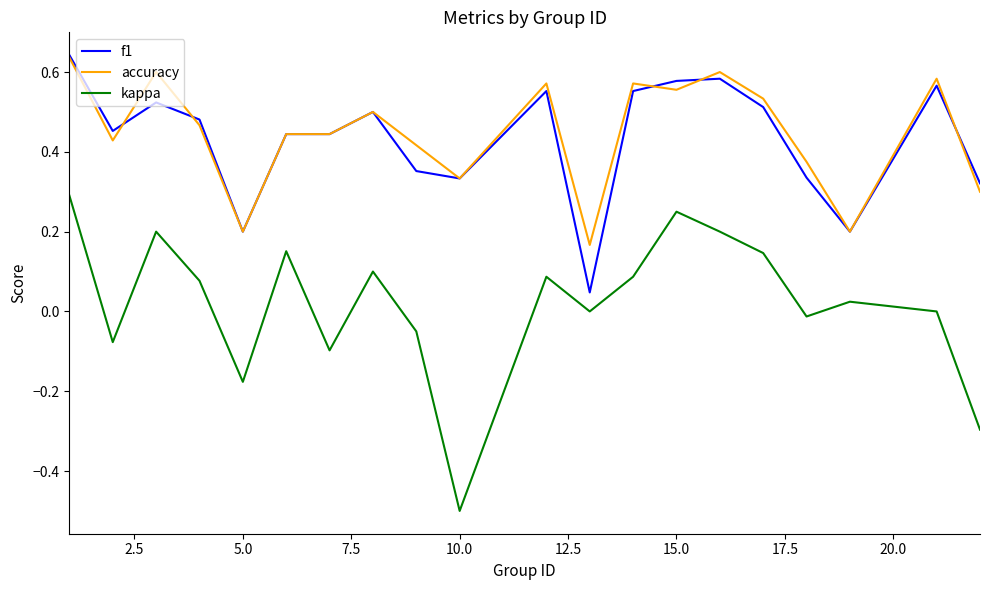

After their last crossing, which series has the higher values: f1 or accuracy?

f1